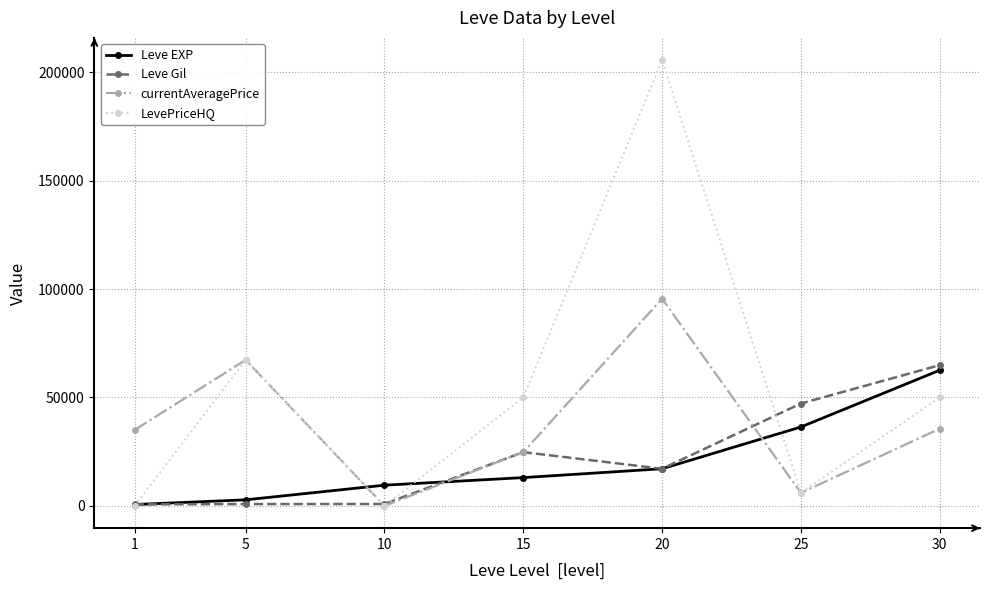

Which series has the largest range (max minus min)?

LevePriceHQ